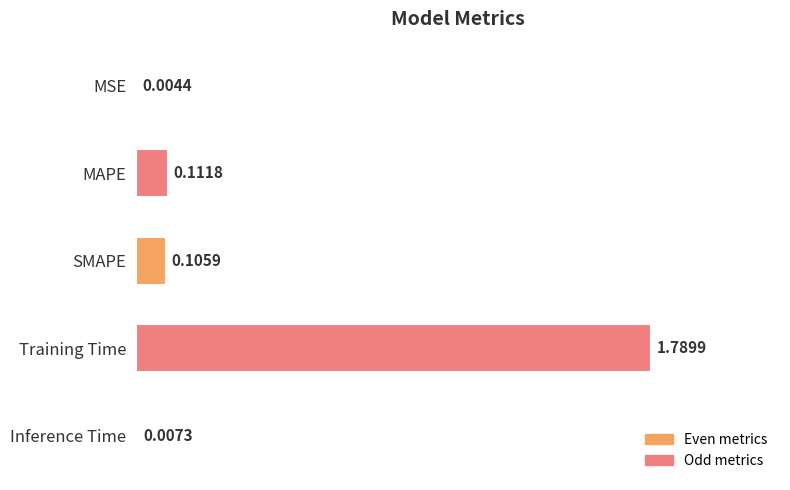

Are the bars horizontal?

Yes